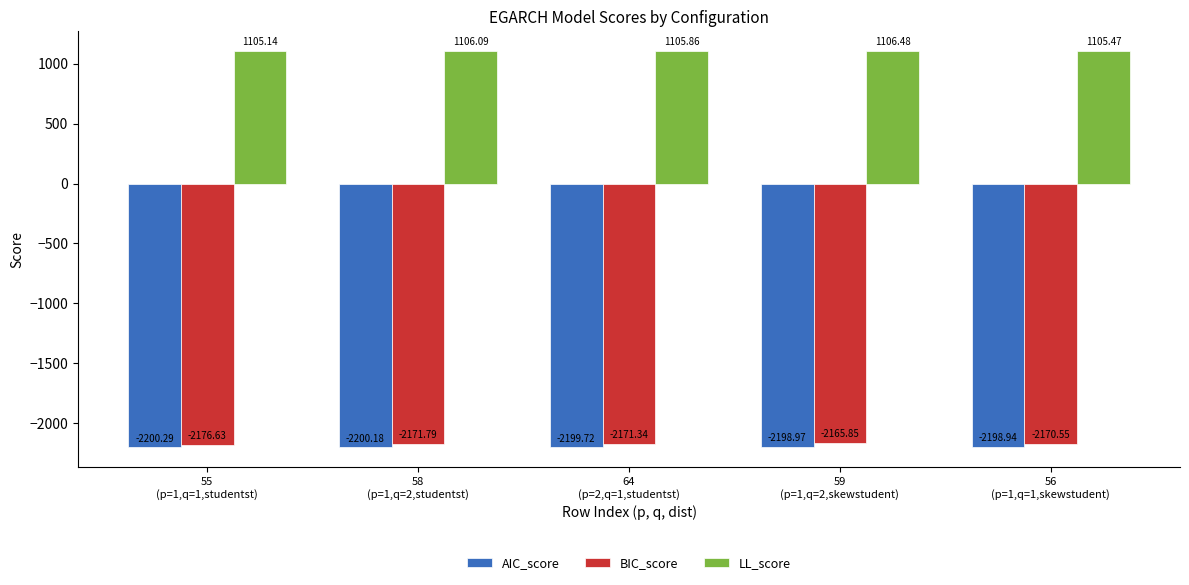

What is the sum of all AIC_score values?

-10998.1